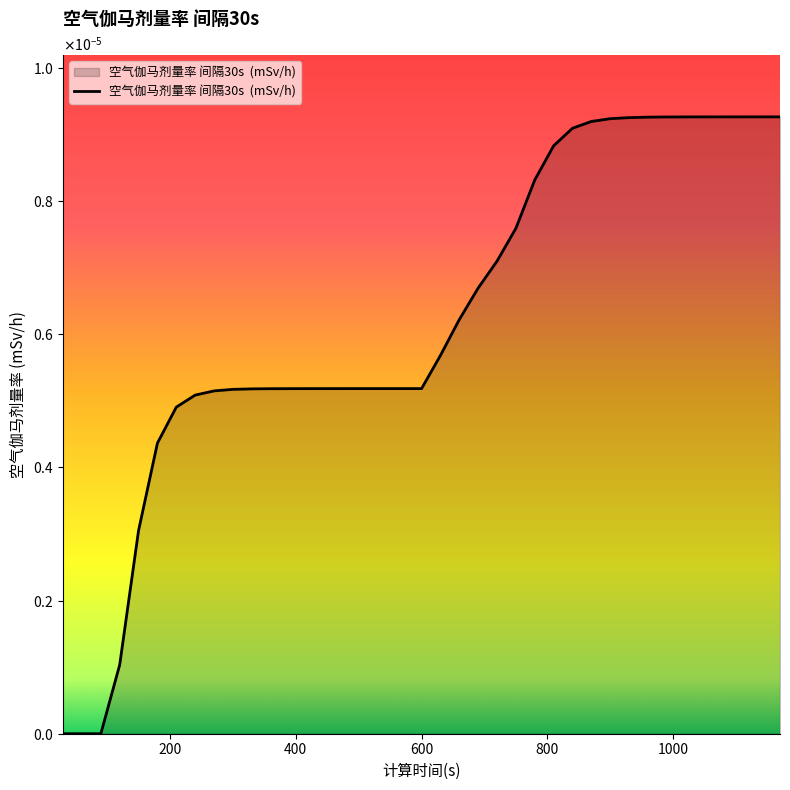

Does the chart display data point markers on the line(s)?

No